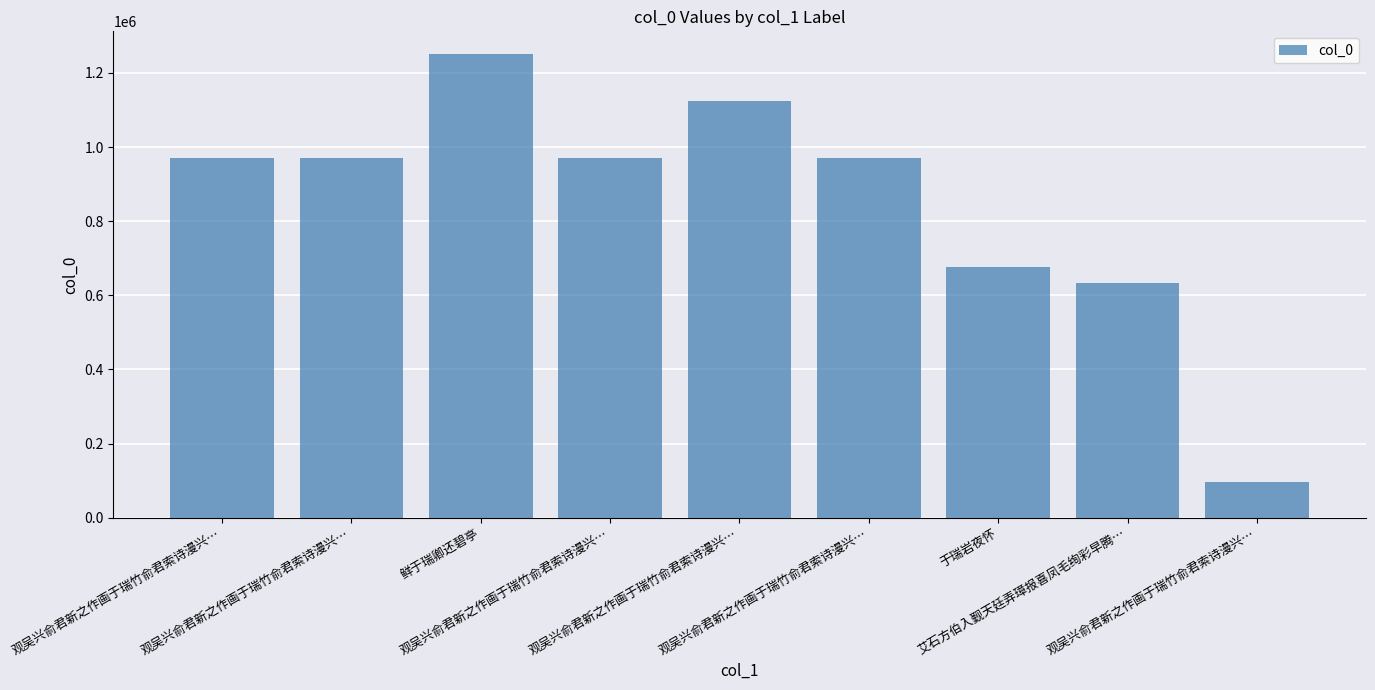

Rank the categories by value from lowest to highest.

观吴兴俞君新之作画于瑞竹俞君索诗漫兴…, 艾石方伯入觐天廷弄璋报喜凤毛绚彩早腾…, 于瑞岩夜怀, 观吴兴俞君新之作画于瑞竹俞君索诗漫兴…, 观吴兴俞君新之作画于瑞竹俞君索诗漫兴…, 观吴兴俞君新之作画于瑞竹俞君索诗漫兴…, 观吴兴俞君新之作画于瑞竹俞君索诗漫兴…, 观吴兴俞君新之作画于瑞竹俞君索诗漫兴…, 鲜于瑞卿还碧亭